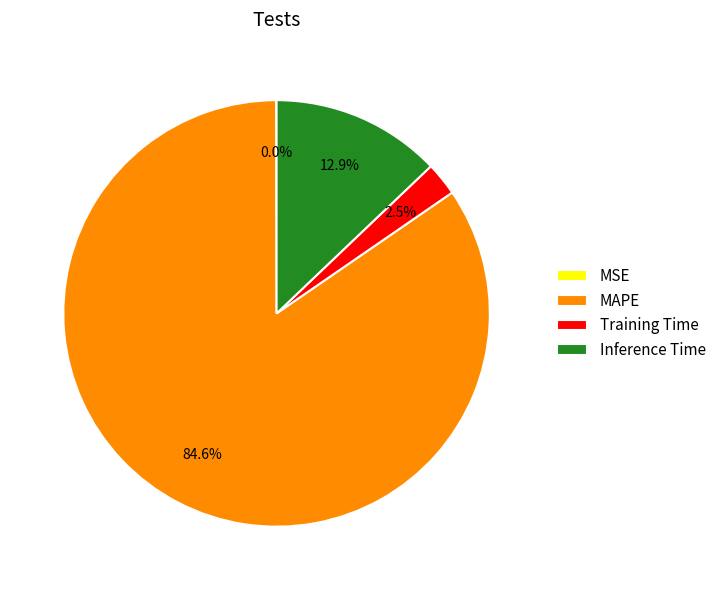

Is it true that MAPE is 85% of the pie?

True